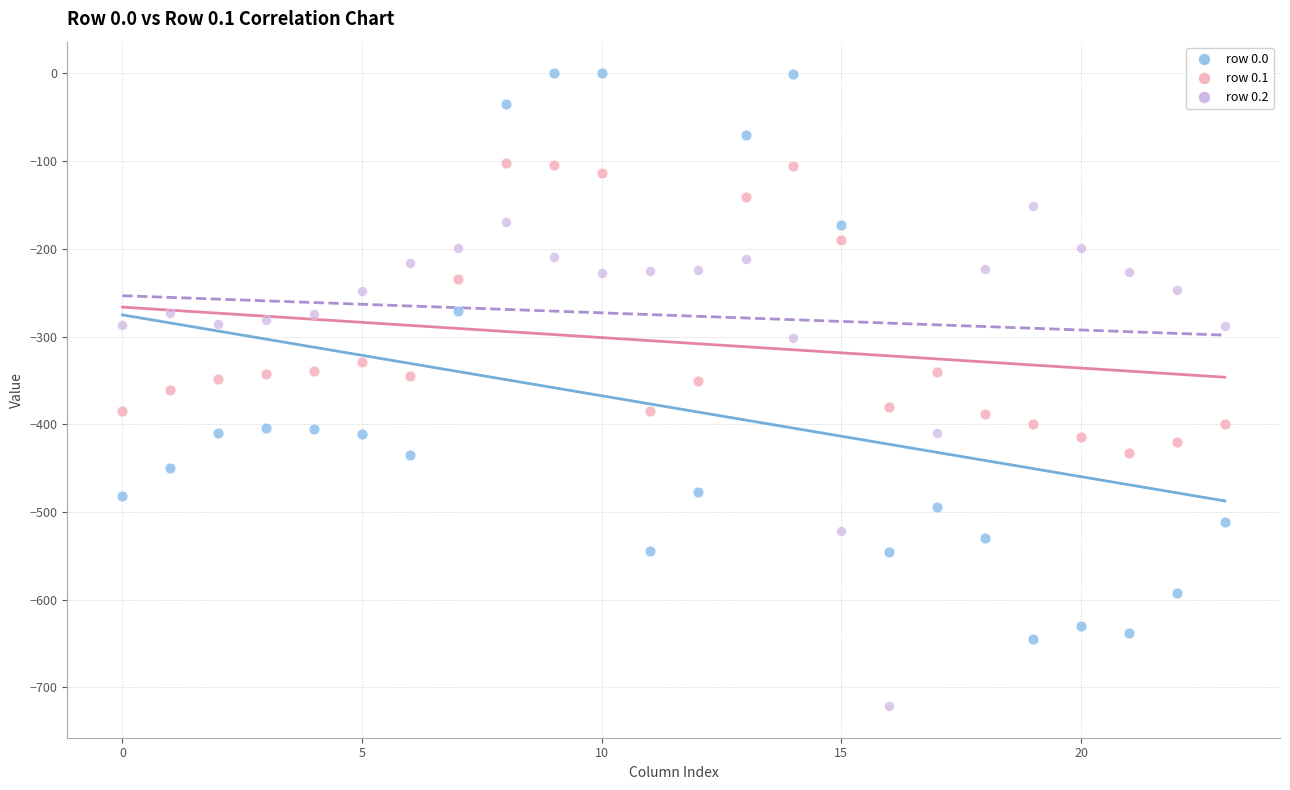

Which series contains the lowest Y value?

row 0.2